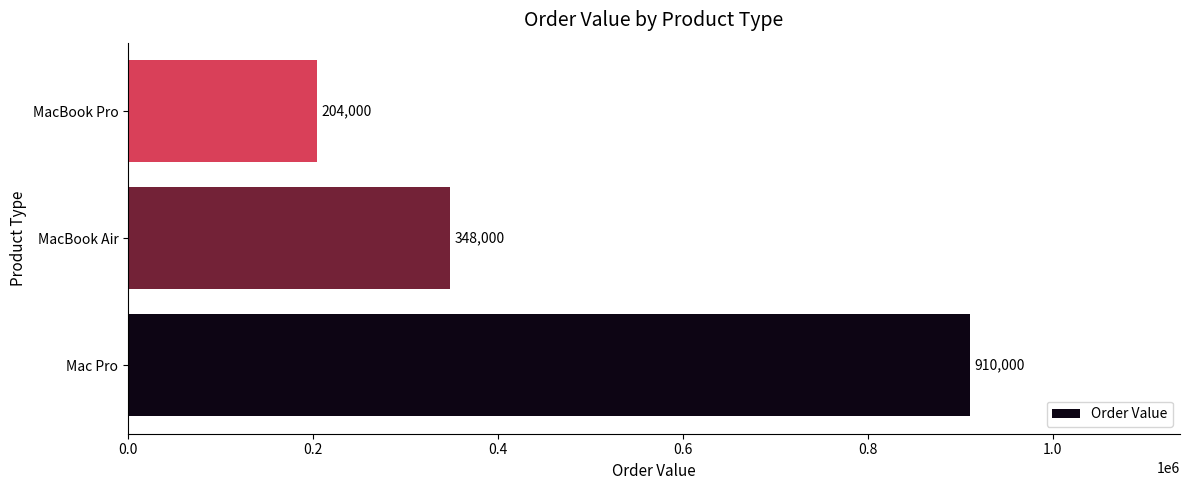

Reading bottom to top, list all the values displayed in this chart.

Mac Pro=910000	MacBook Air=348000	MacBook Pro=204000